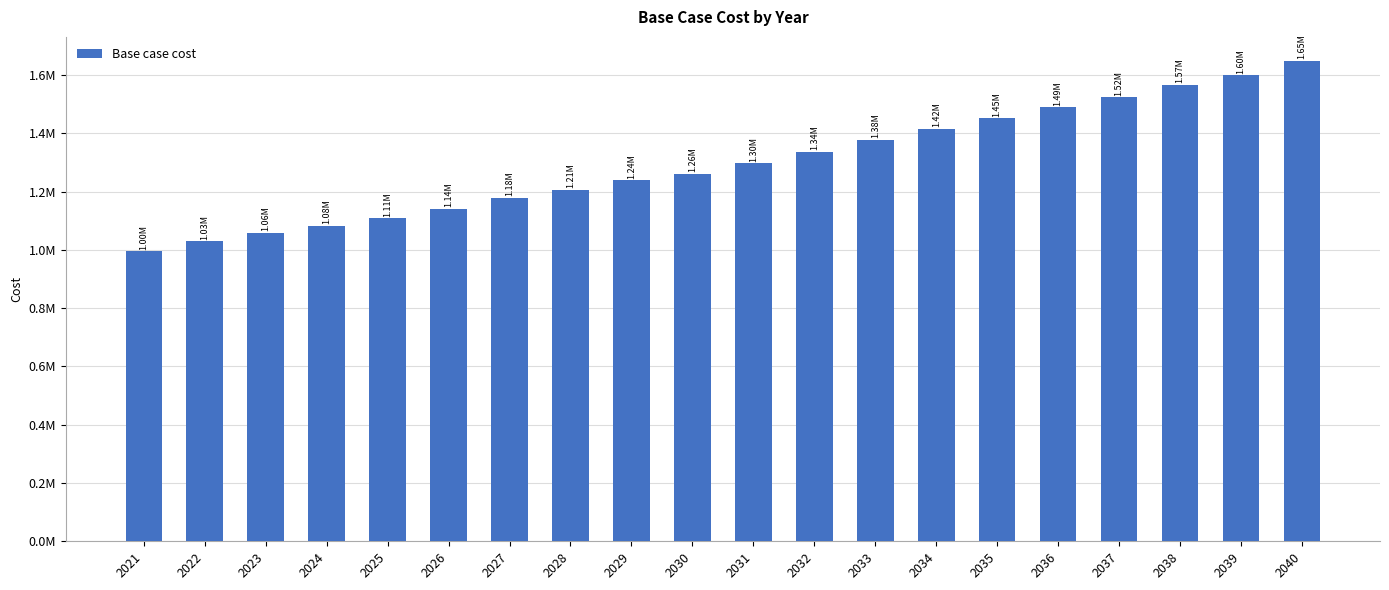

Between 2039 and 2026, which is larger?

2039